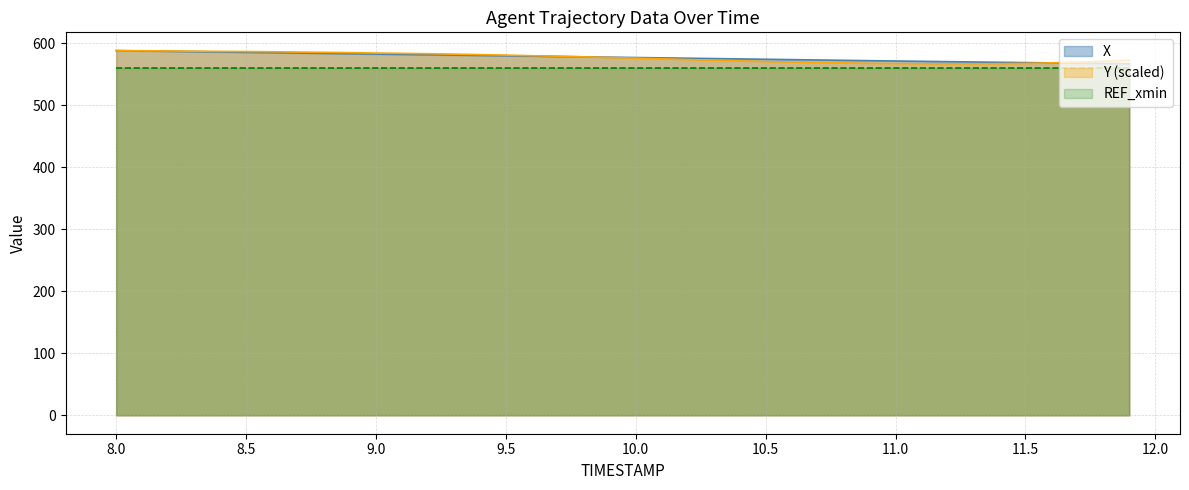

Is it true that X equals 292.8 at 10.2?

False